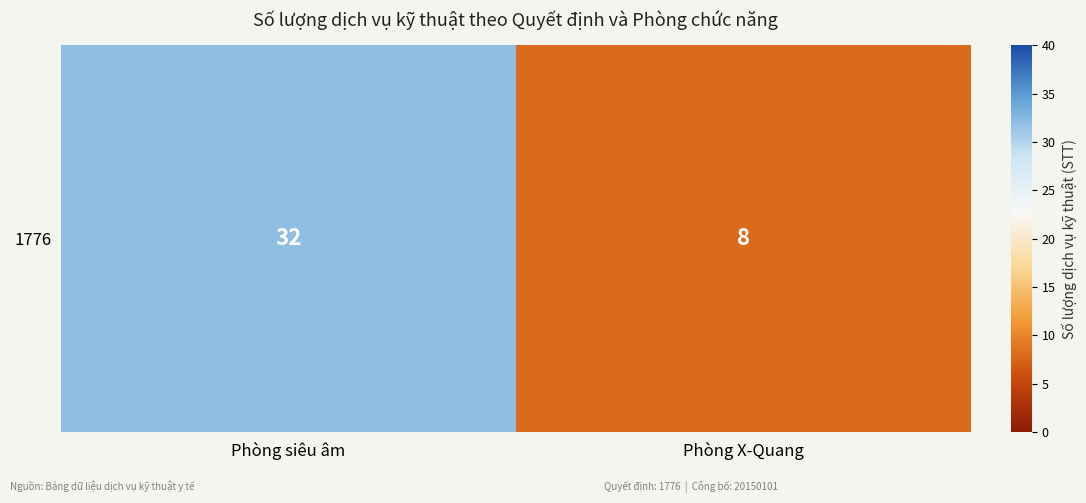

At which category does the chart reach its minimum across all series?

Phòng X-Quang